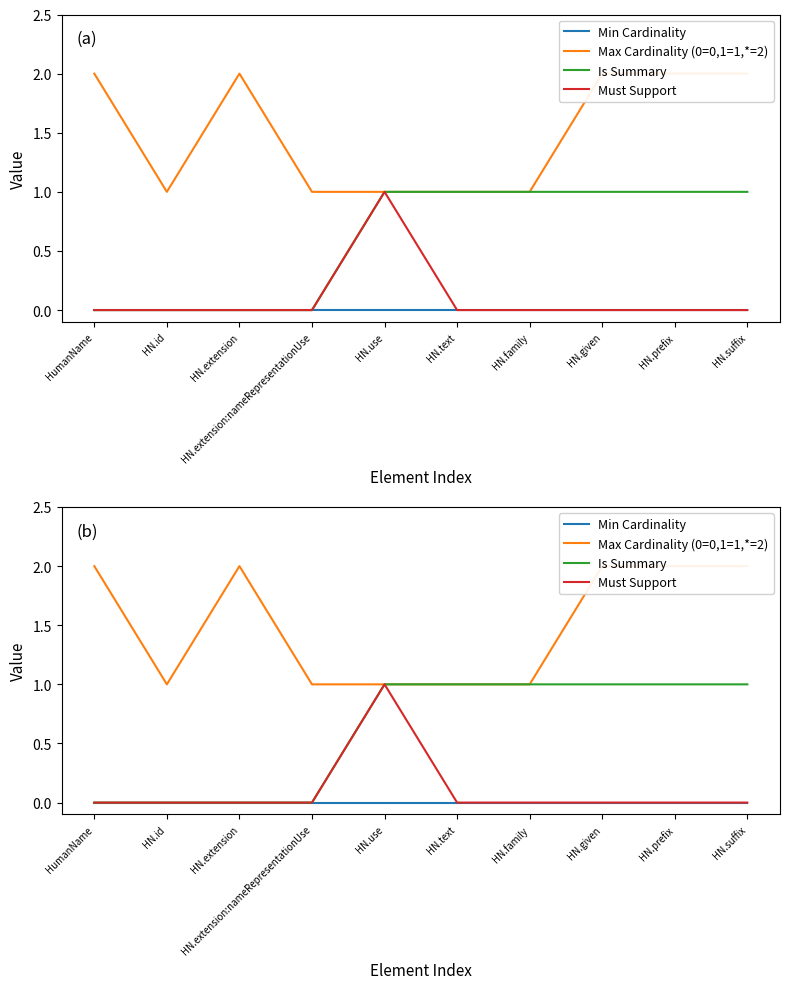

How many lines are shown in the chart?

4